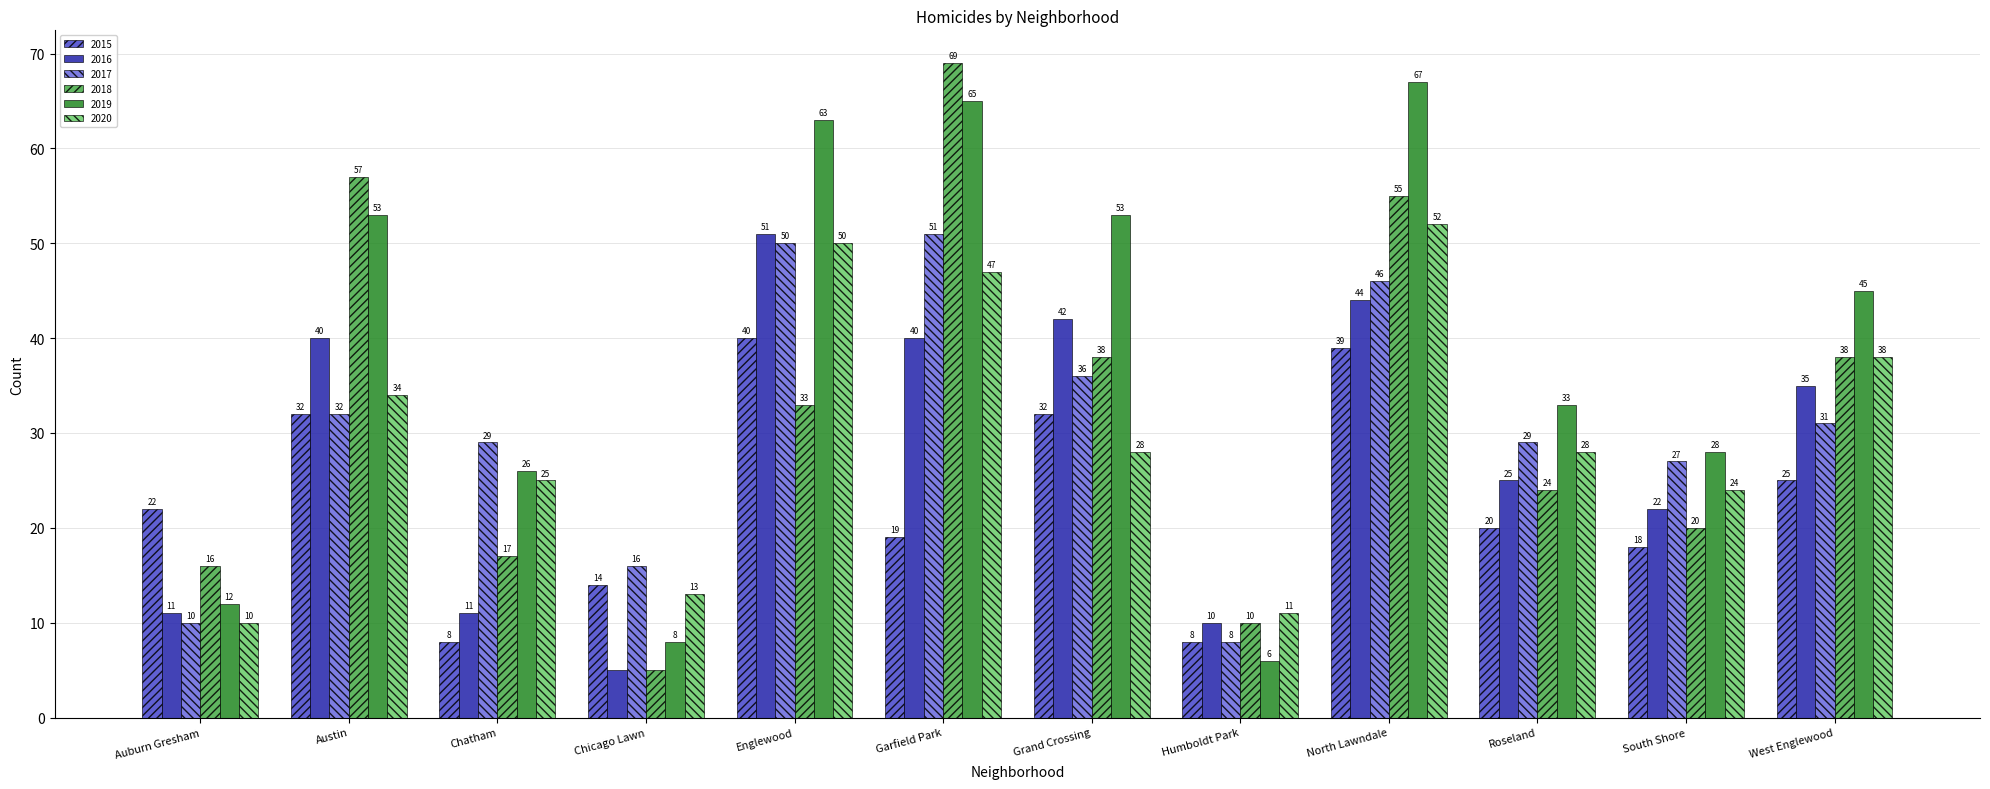

What is the value of the 2019 bar at the 4th from the left?

8